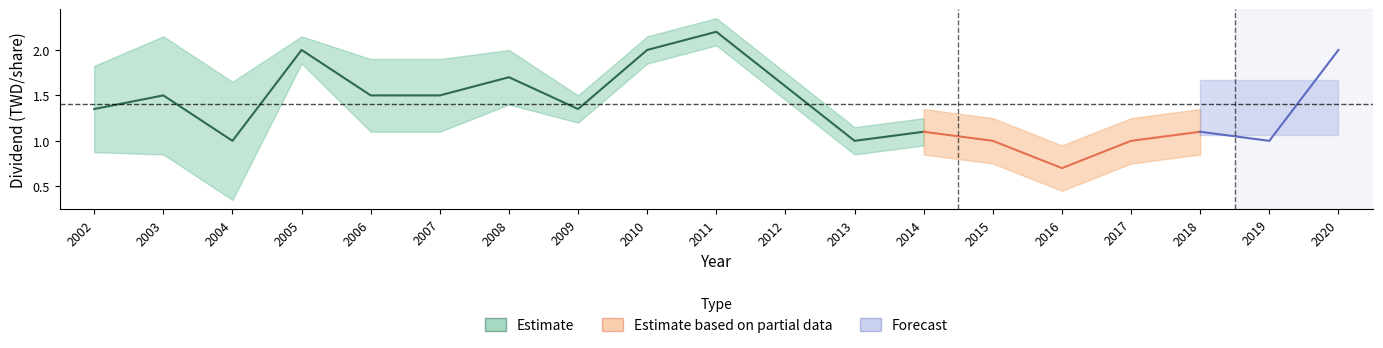

Does the chart display data point markers on the line(s)?

No